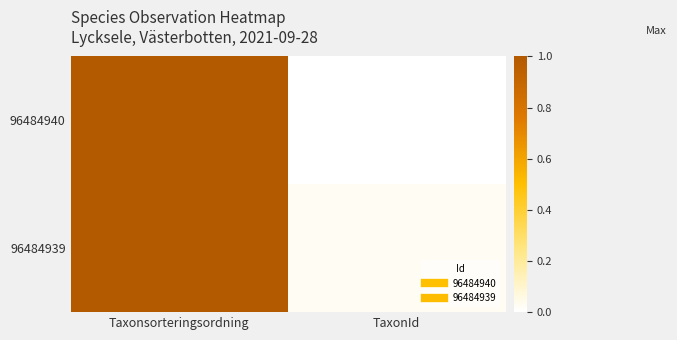

Reading left to right, extract all data points from this chart.

96484940: Taxonsorteringsordning=1.0	TaxonId=0.0
96484939: Taxonsorteringsordning=1.0	TaxonId=0.0